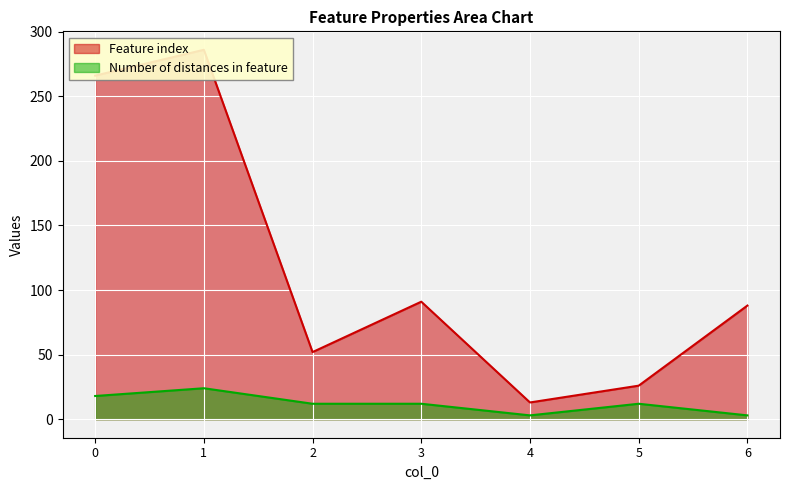

Reading right to left, list all the values displayed in this chart.

Feature index: 6=88	5=26	4=13	3=91	2=52	1=286	0=266
Number of distances in feature: 6=3	5=12	4=3	3=12	2=12	1=24	0=18